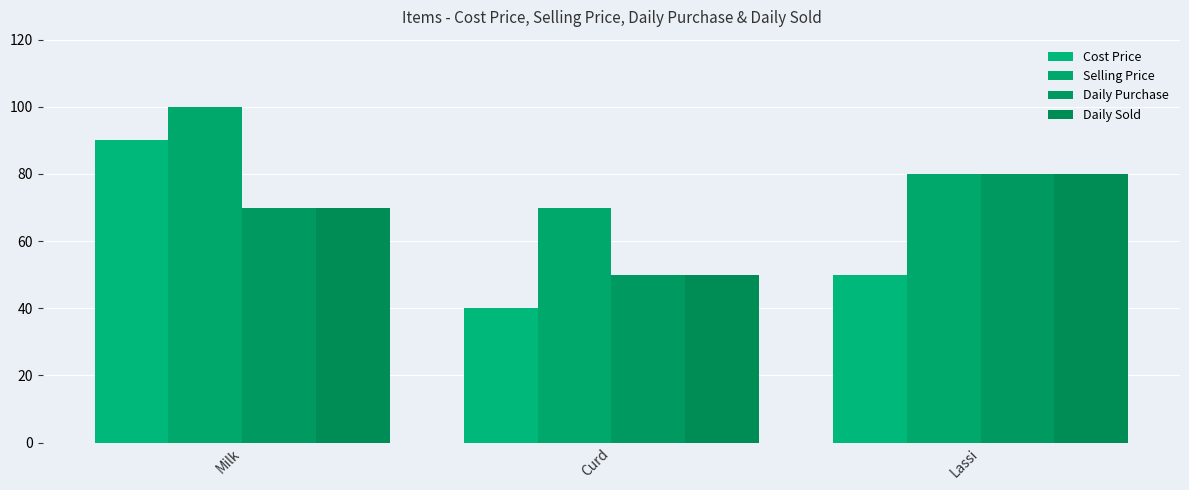

Where is Selling Price nearest to the value 85?

Lassi